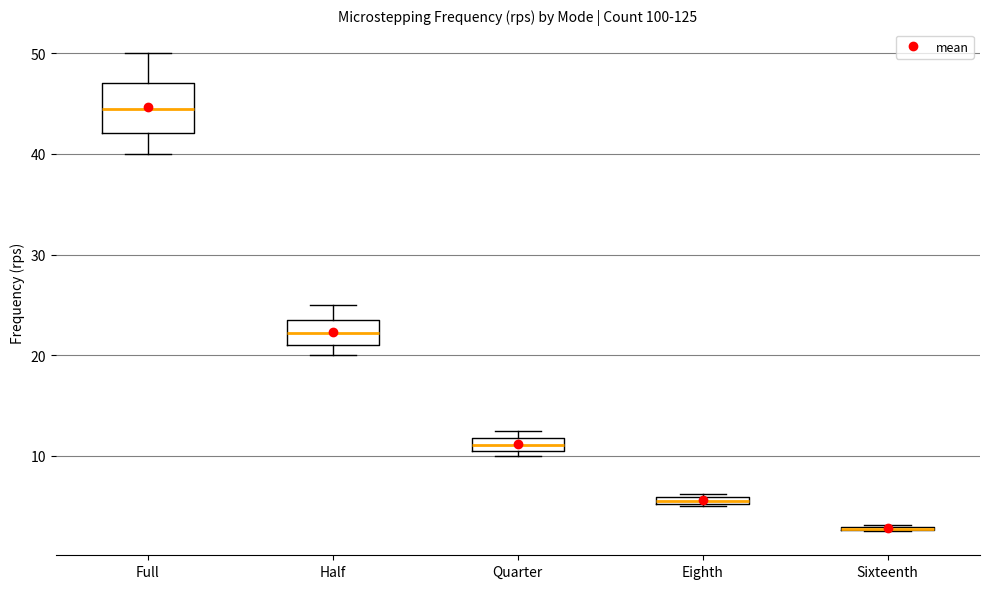

Comparing the boxes themselves (not the whiskers), which one is the tallest?

Full